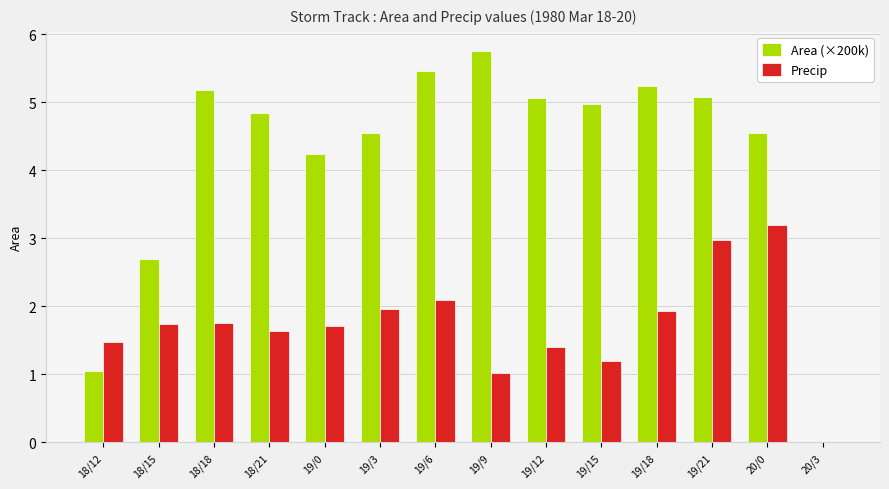

What is the total value across all series at 19/15?

6.2